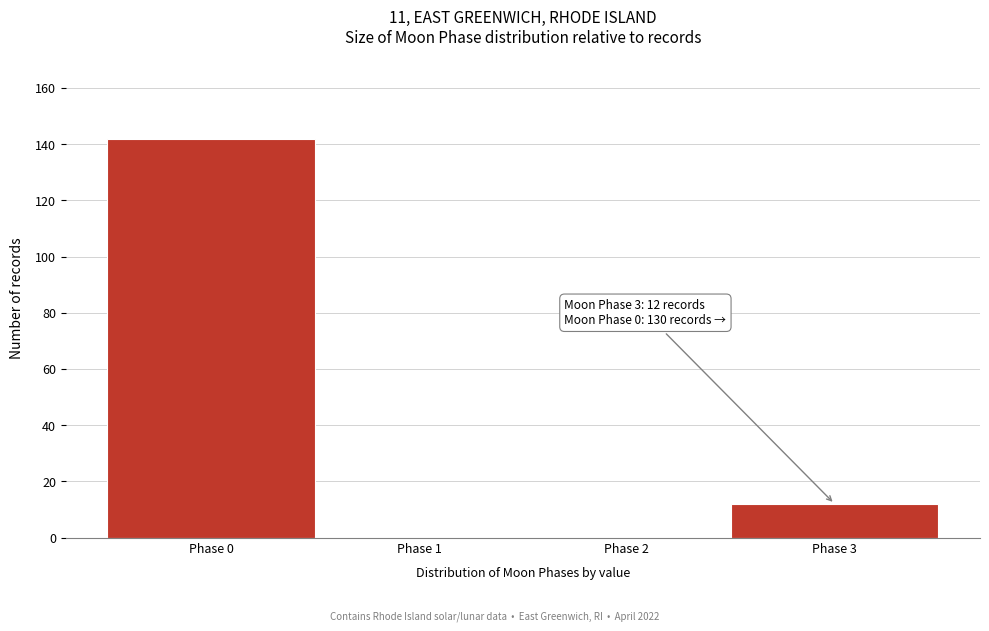

Reading left to right, extract all data points from this chart.

Phase 0=142	Phase 1=0	Phase 2=0	Phase 3=12